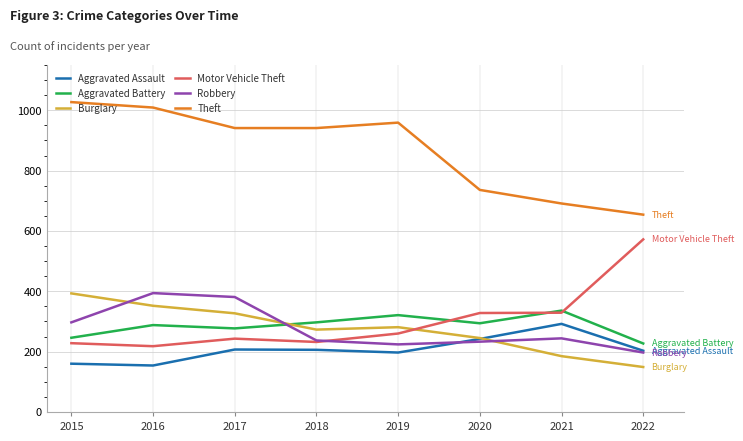

The Theft series shows 1122 at 2022. True or false?

False